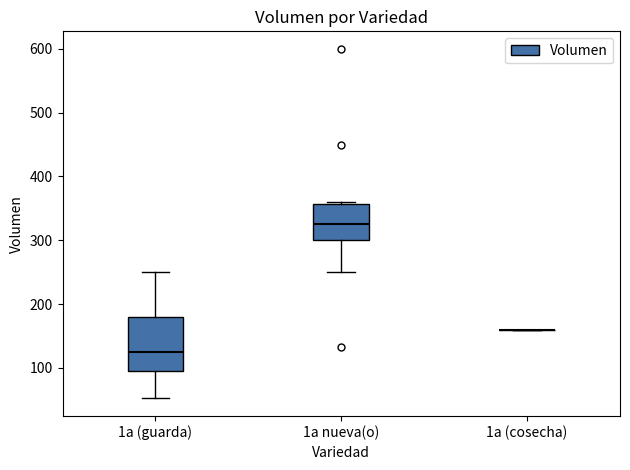

Reading left to right, read every box against the y-axis: the position of its median line, the range the box covers, and the ends of its whiskers. The values are not printed on the chart, so give them approximately, as read against the axis.

1a (guarda): median 130, box 90 to 180, whiskers 50 to 250
1a nueva(o): median 330, box 300 to 360, whiskers 250 to 360
1a (cosecha): box collapsed to a line at 160, whiskers 160 to 160